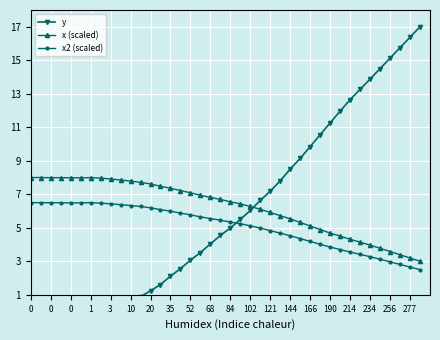

True or false: x (scaled) has more than 1 interior local peaks.

False